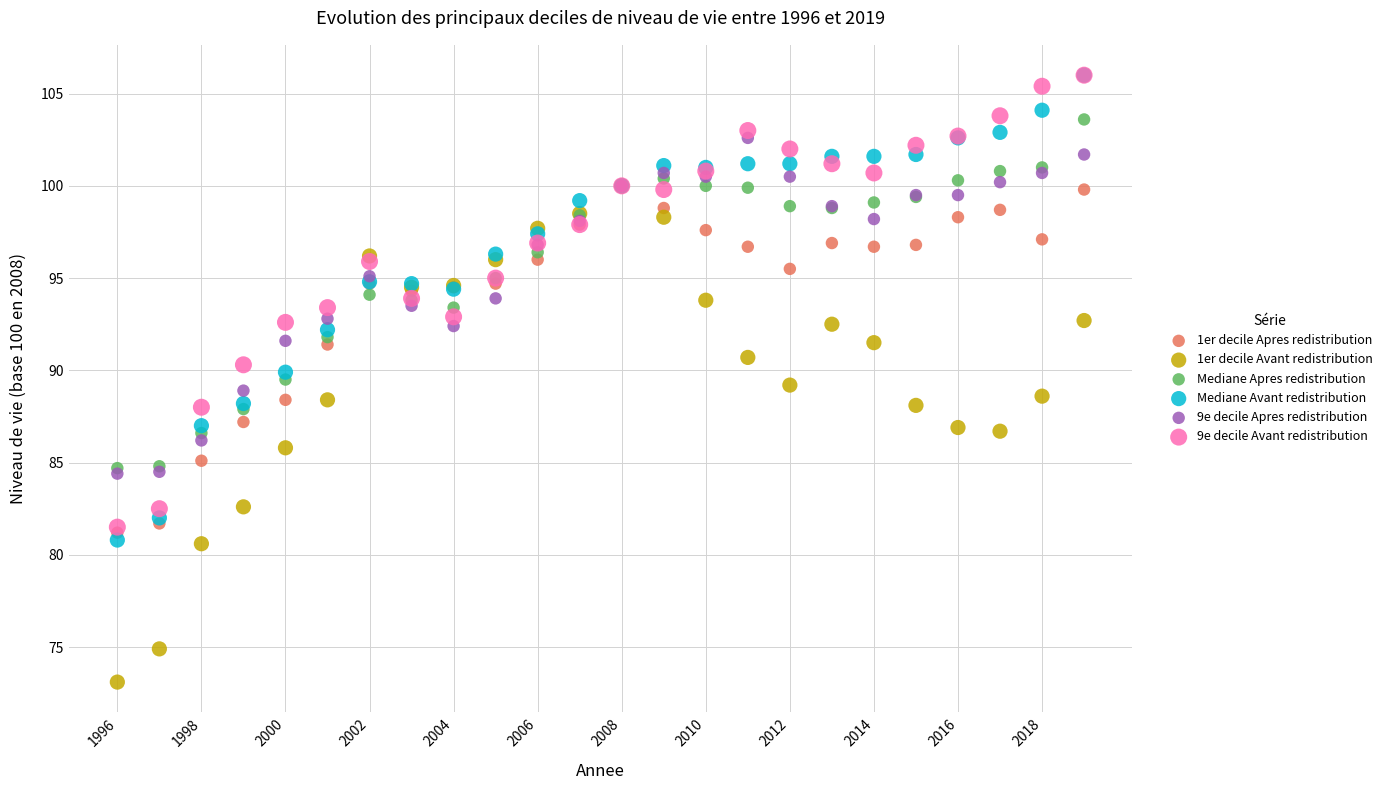

Which series reaches the minimum Y coordinate?

1er decile Avant redistribution